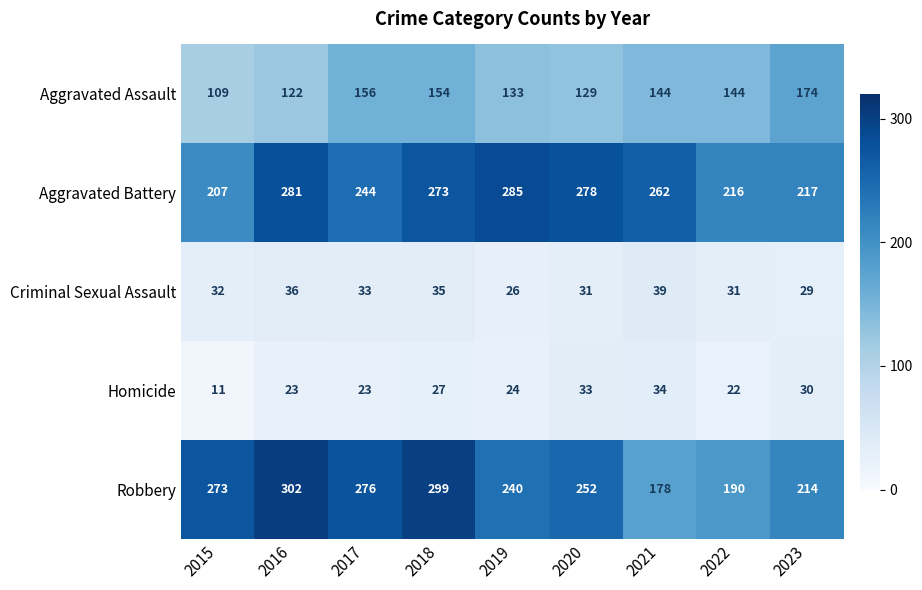

Count the number of data series in this chart.

5